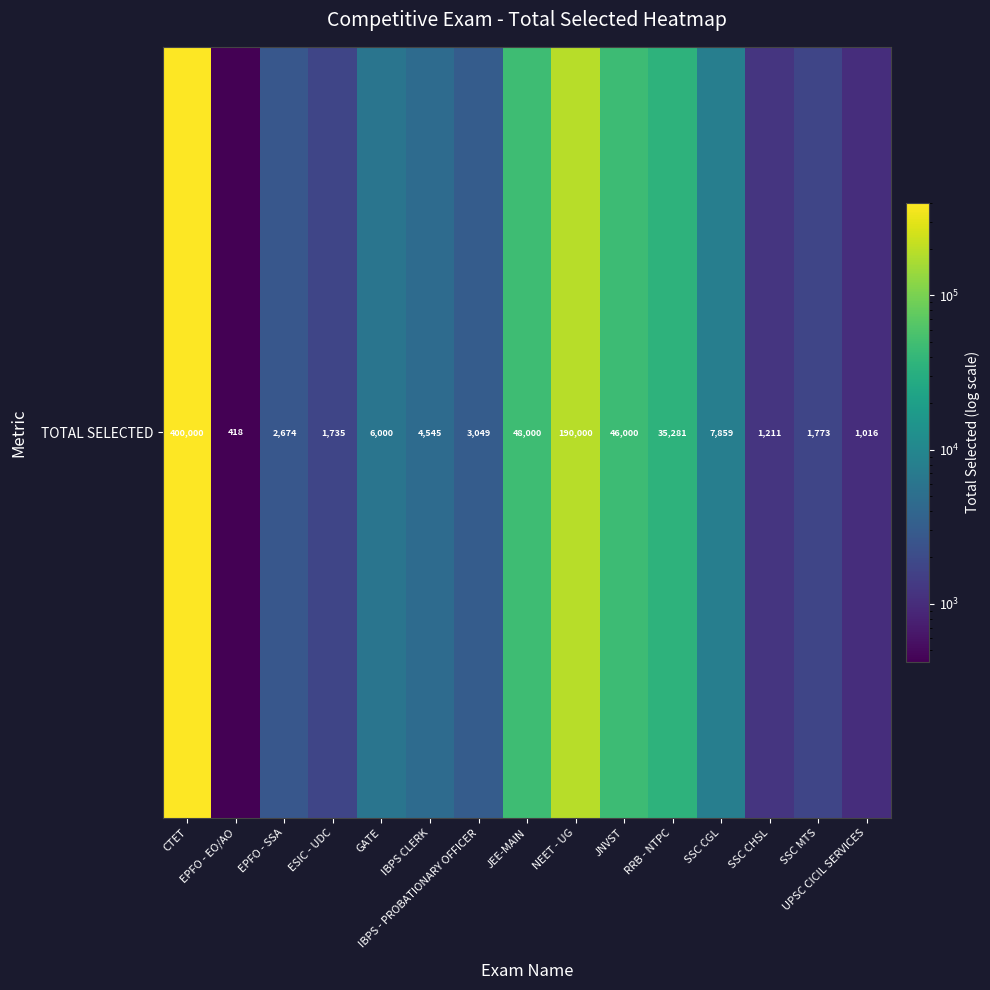

What is the sum of all values?

749561